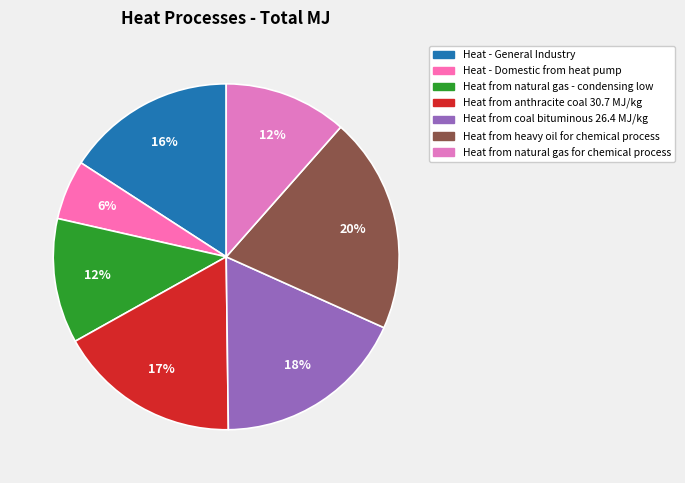

Is Heat - Domestic from heat pump the majority of the pie?

No